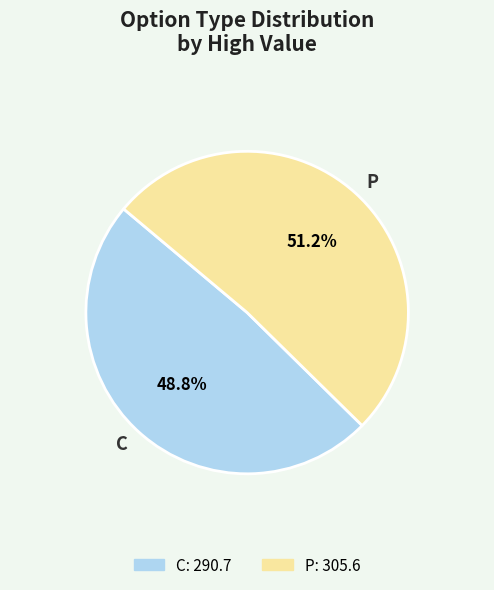

What is the largest slice in the pie chart?

P